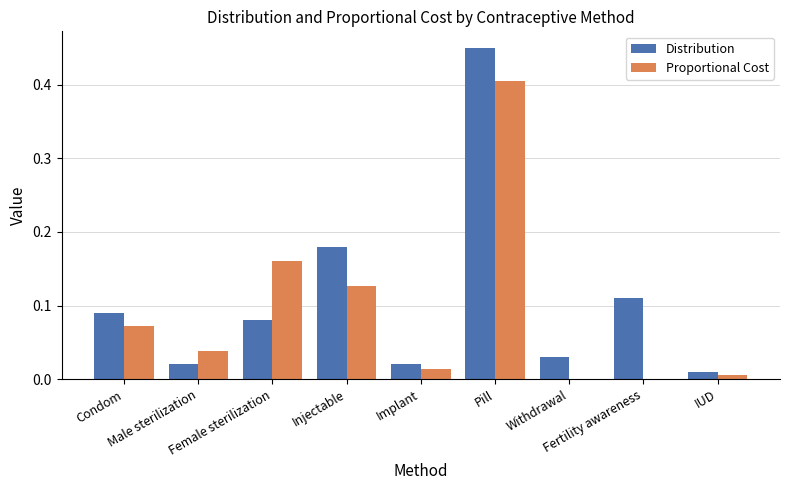

Are the bars grouped side by side (vs. stacked)?

Yes